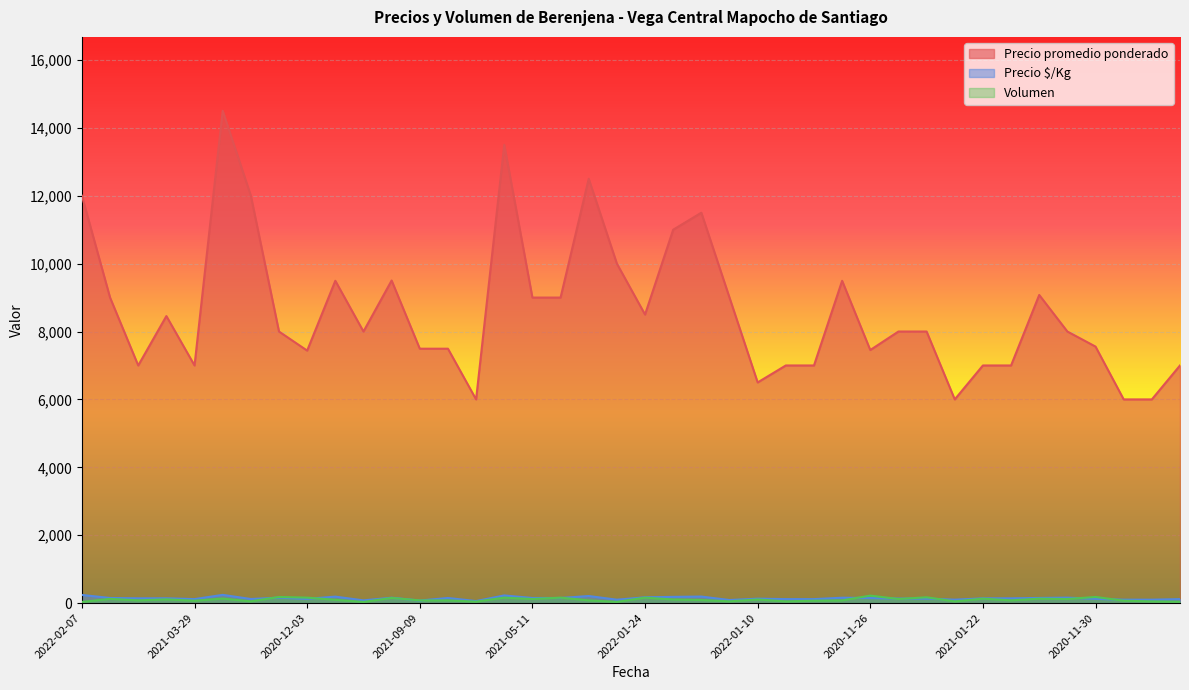

True or false: Precio promedio ponderado has a value of 6000 at 2021-03-11.

True